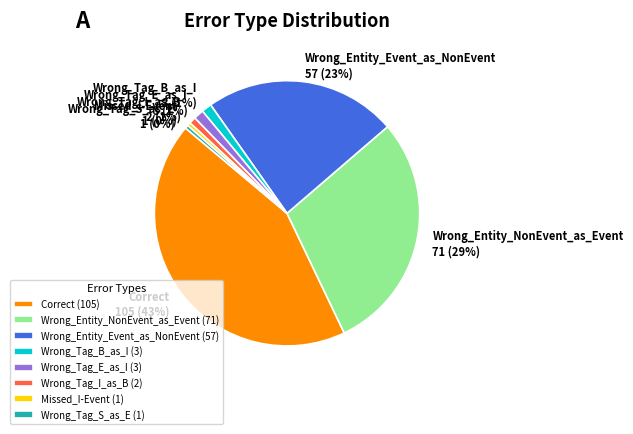

Is it true that Wrong_Tag_B_as_I is 1% of the pie?

True